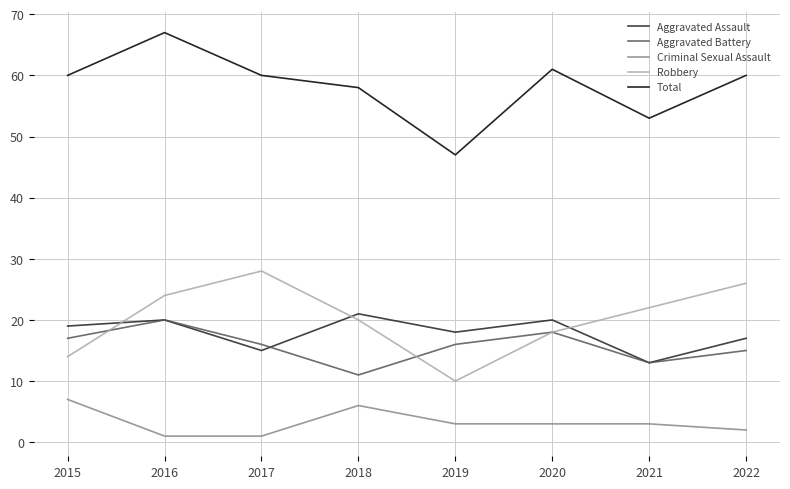

Reading left to right, transcribe all the data shown in this chart.

Aggravated Assault: 2015=19	2016=20	2017=15	2018=21	2019=18	2020=20	2021=13	2022=17
Aggravated Battery: 2015=17	2016=20	2017=16	2018=11	2019=16	2020=18	2021=13	2022=15
Criminal Sexual Assault: 2015=7	2016=1	2017=1	2018=6	2019=3	2020=3	2021=3	2022=2
Robbery: 2015=14	2016=24	2017=28	2018=20	2019=10	2020=18	2021=22	2022=26
Total: 2015=60	2016=67	2017=60	2018=58	2019=47	2020=61	2021=53	2022=60